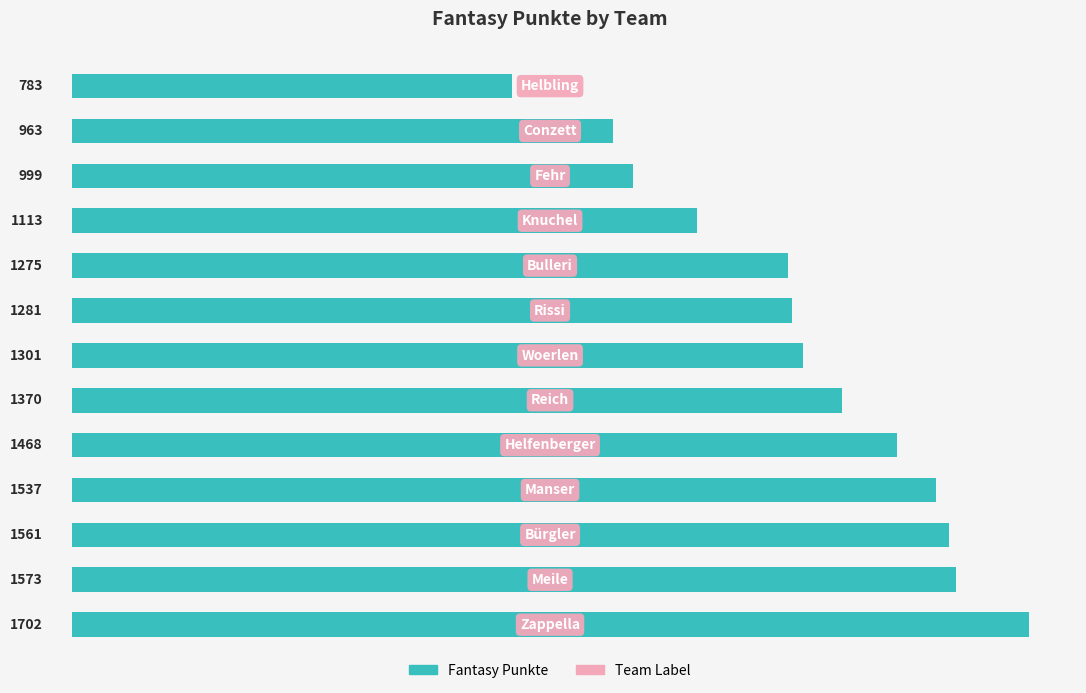

Reading bottom to top, list all the values displayed in this chart.

1702	1573	1561	1537	1468	1370	1301	1281	1275	1113	999	963	783